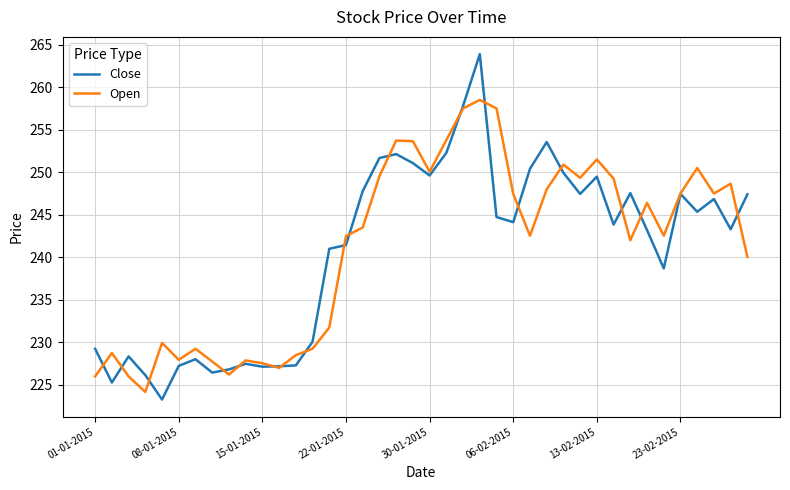

List the series in order of their peak value, highest first.

Close, Open